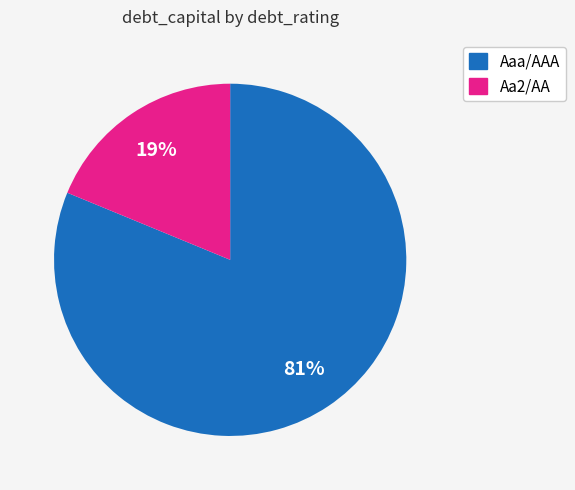

How many slices are in this pie chart?

2